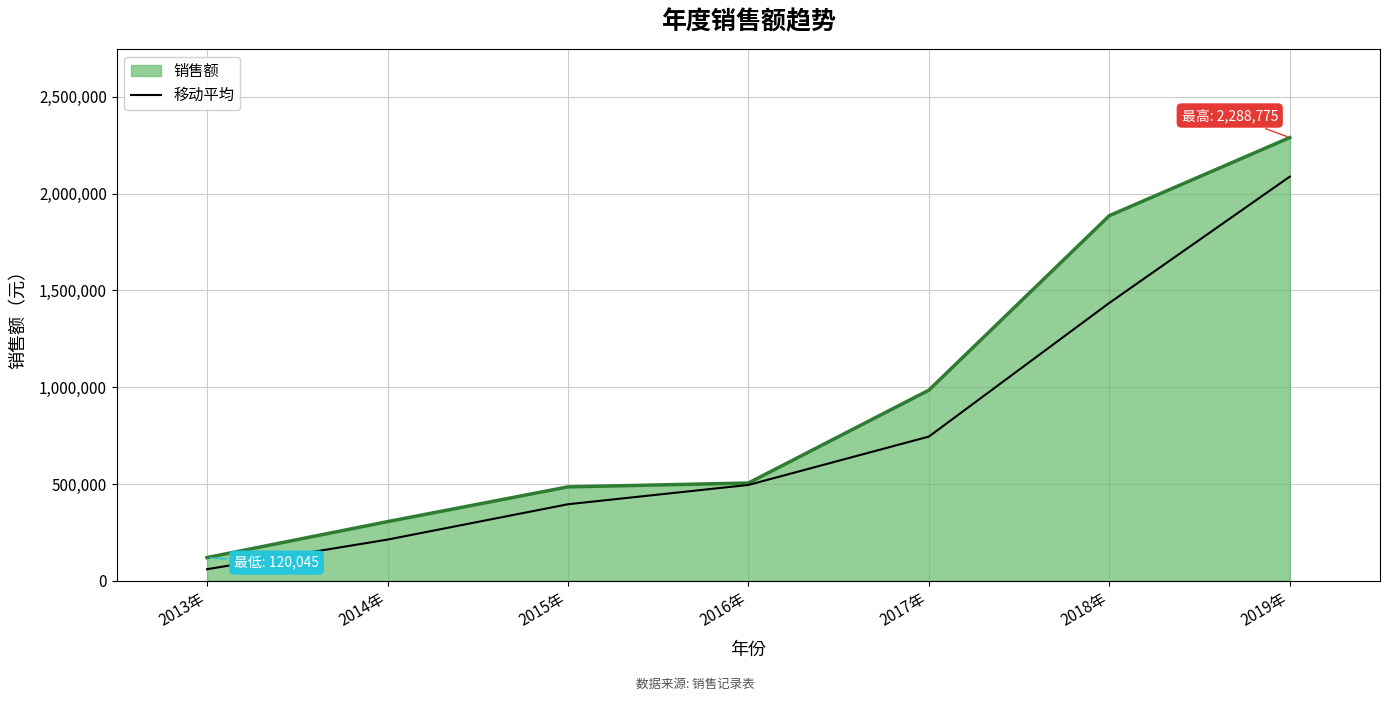

At 2019年, list the series in order from smallest to largest.

移动平均, 销售额